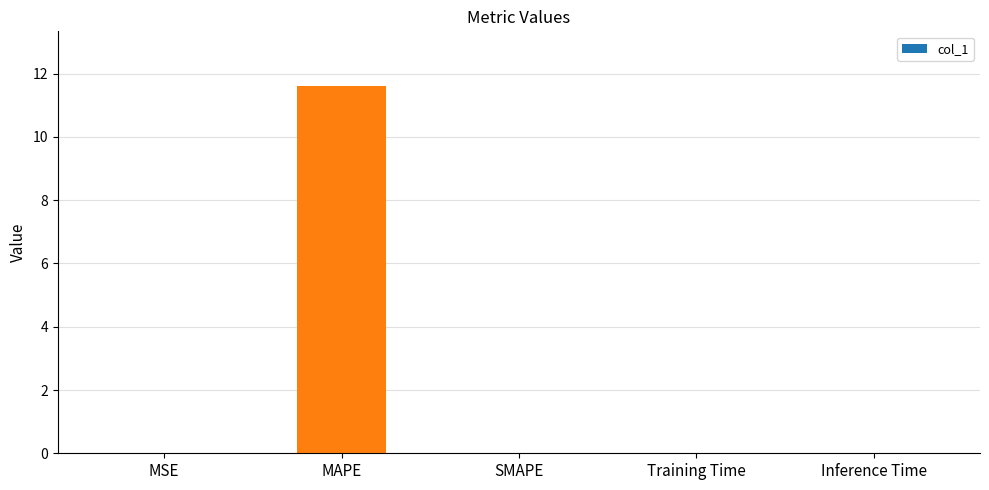

The value at MAPE is 15.6. True or false?

False